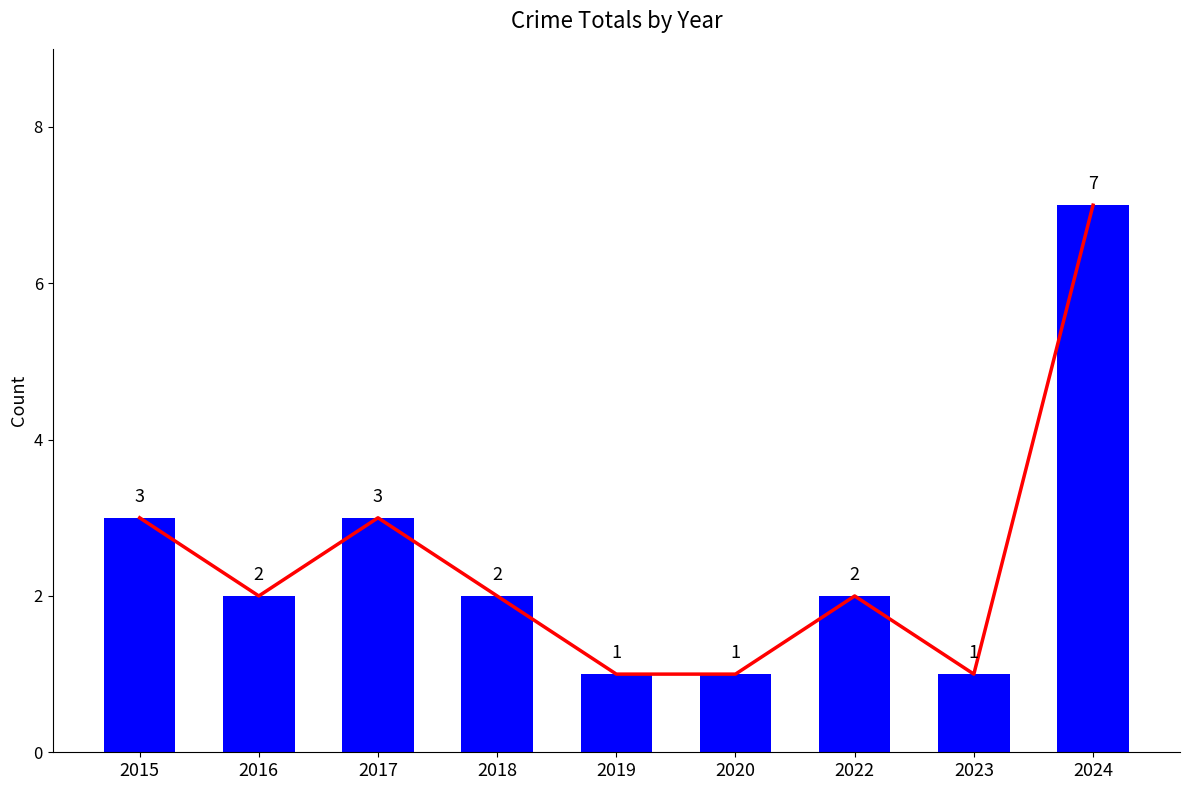

What is the lowest value of the Trend series?

1